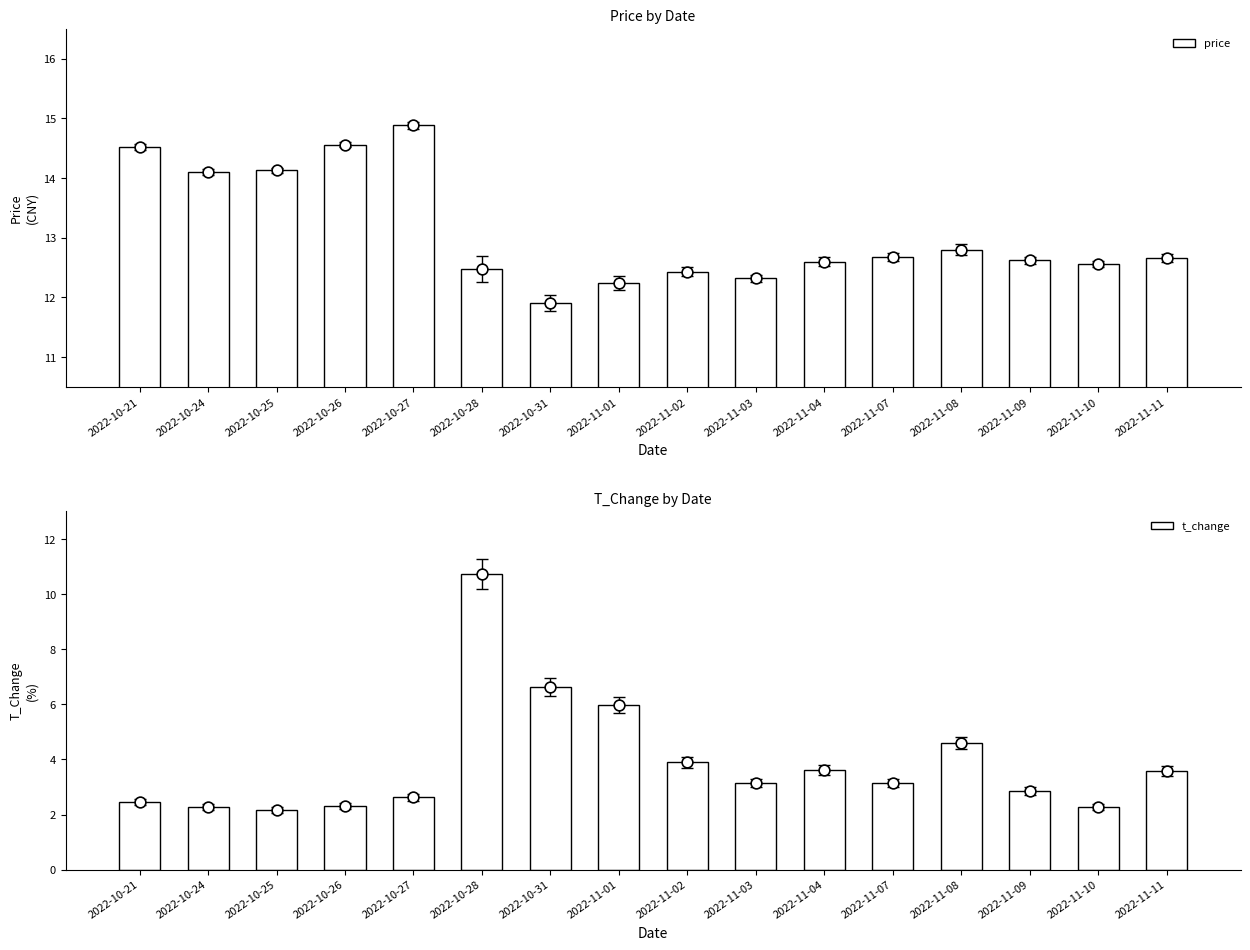

Is the value of t_change at 2022-11-01 greater than the value of price at 2022-10-24?

No